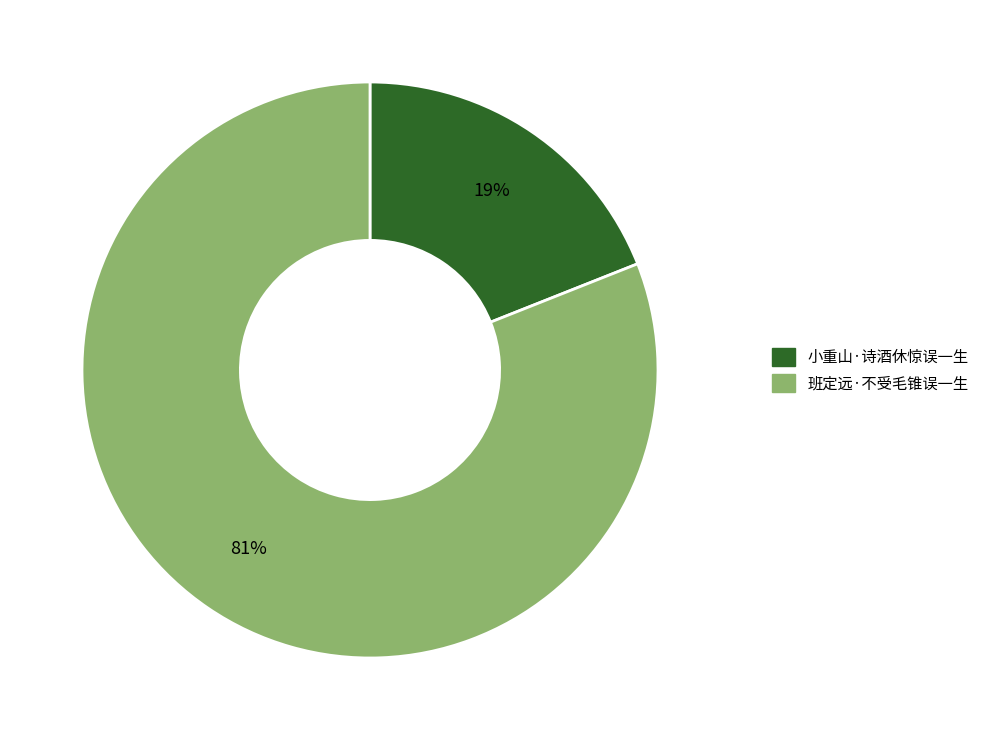

Between 班定远·不受毛锥误一生 and 小重山·诗酒休惊误一生, which is larger?

班定远·不受毛锥误一生